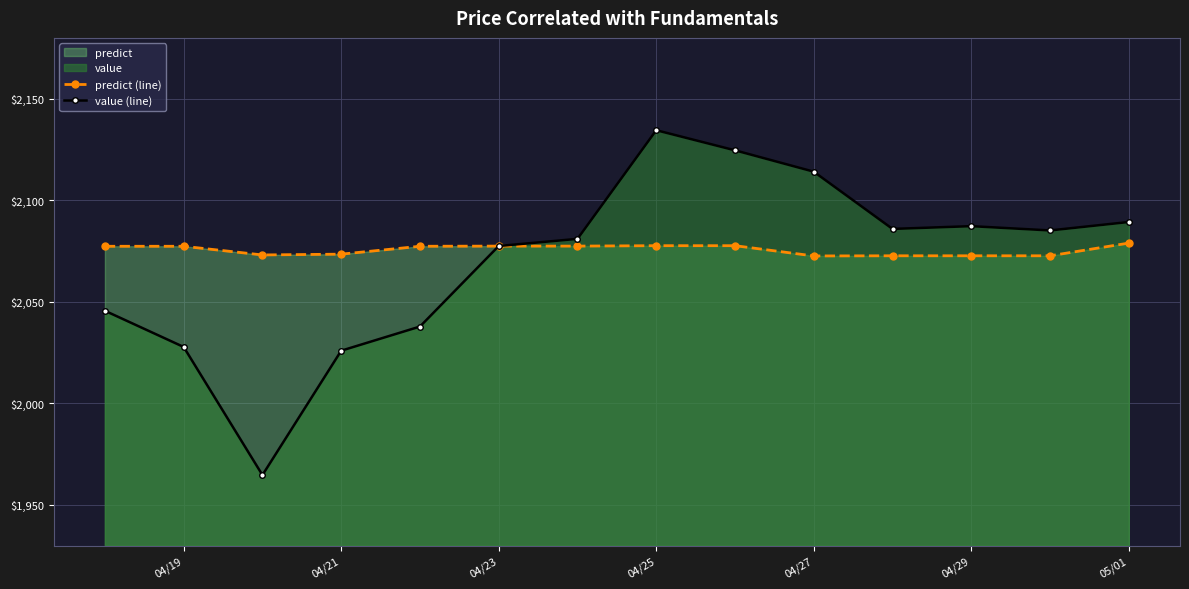

List the series in order of their peak value, highest first.

value (line), predict (line)